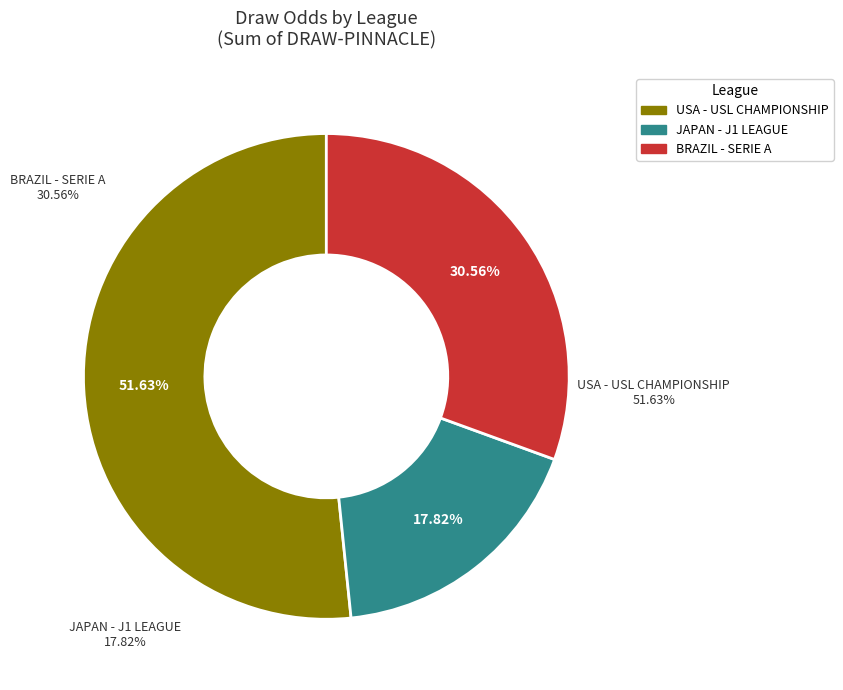

Does BRAZIL - SERIE A account for over 50% of the chart?

No